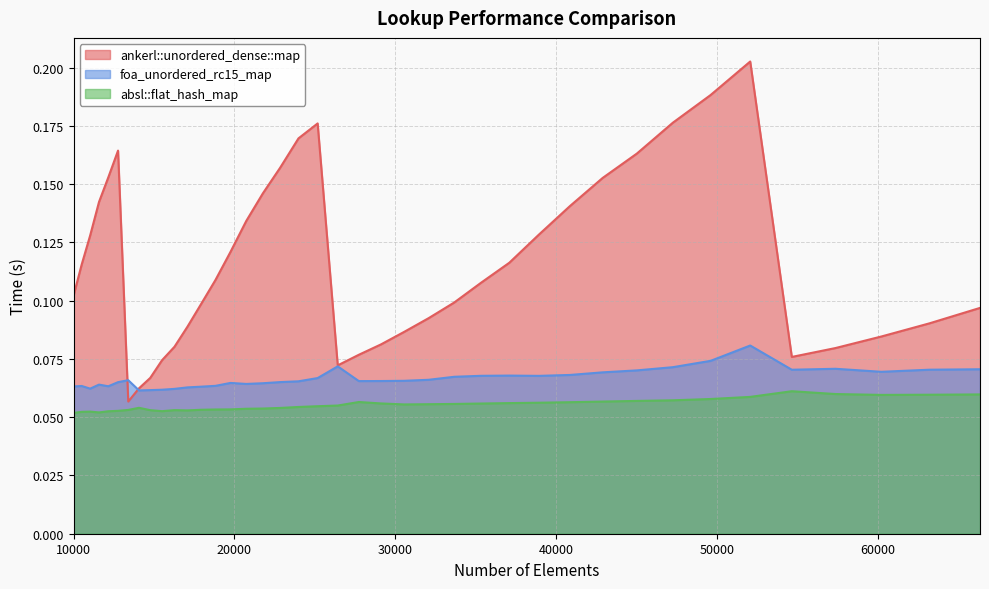

Does the chart display data point markers on the line(s)?

No